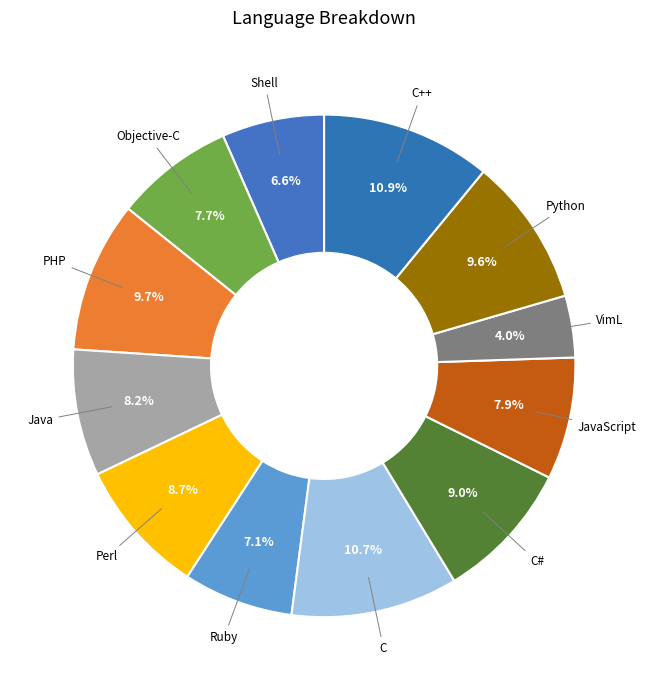

Which slice is the largest?

C++